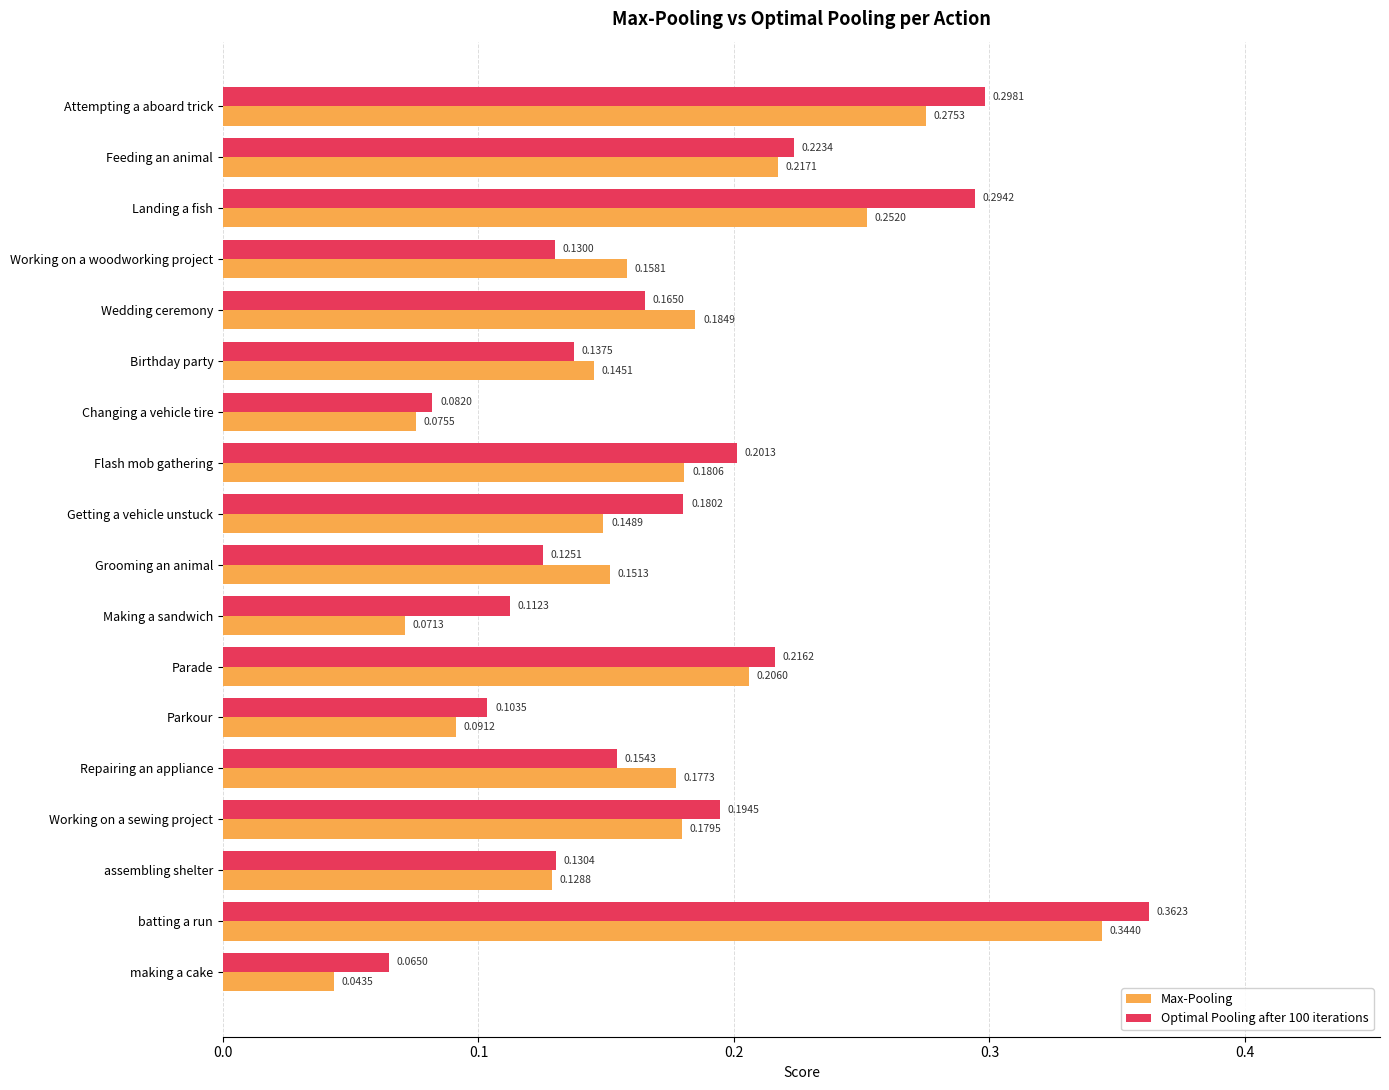

Which series has the widest spread of values?

Max-Pooling